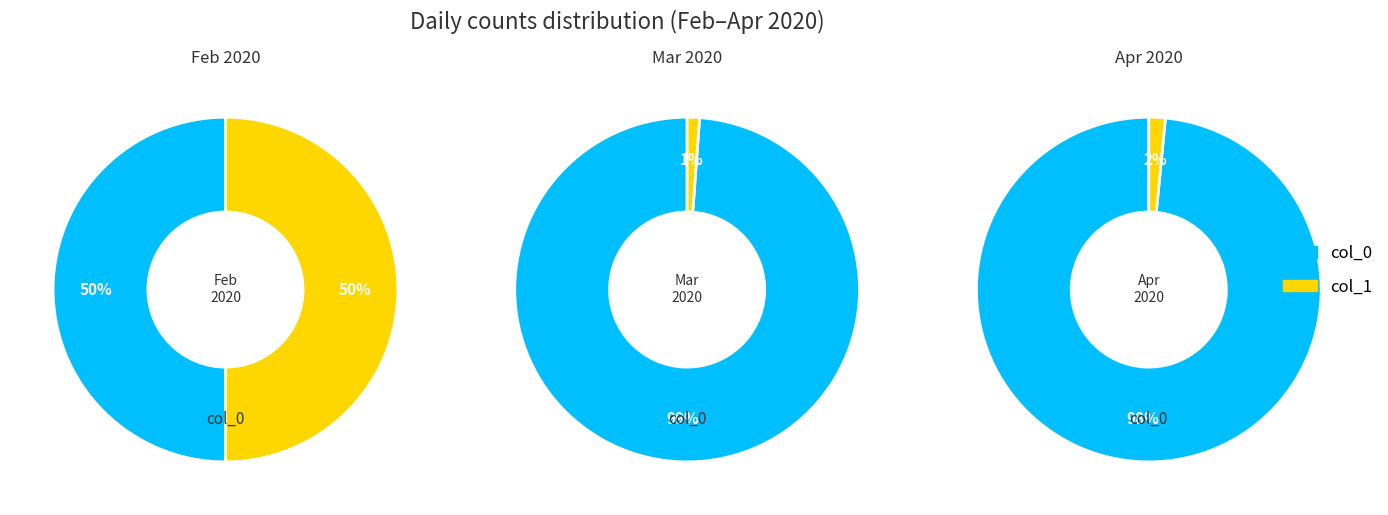

Between 25 and 17, which is larger?

25